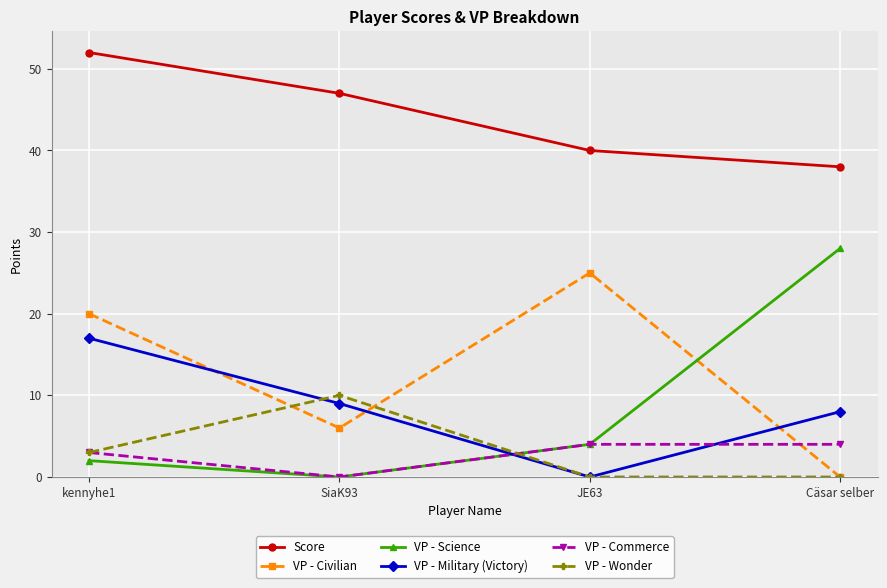

Where is VP - Science nearest to the value 14?

JE63